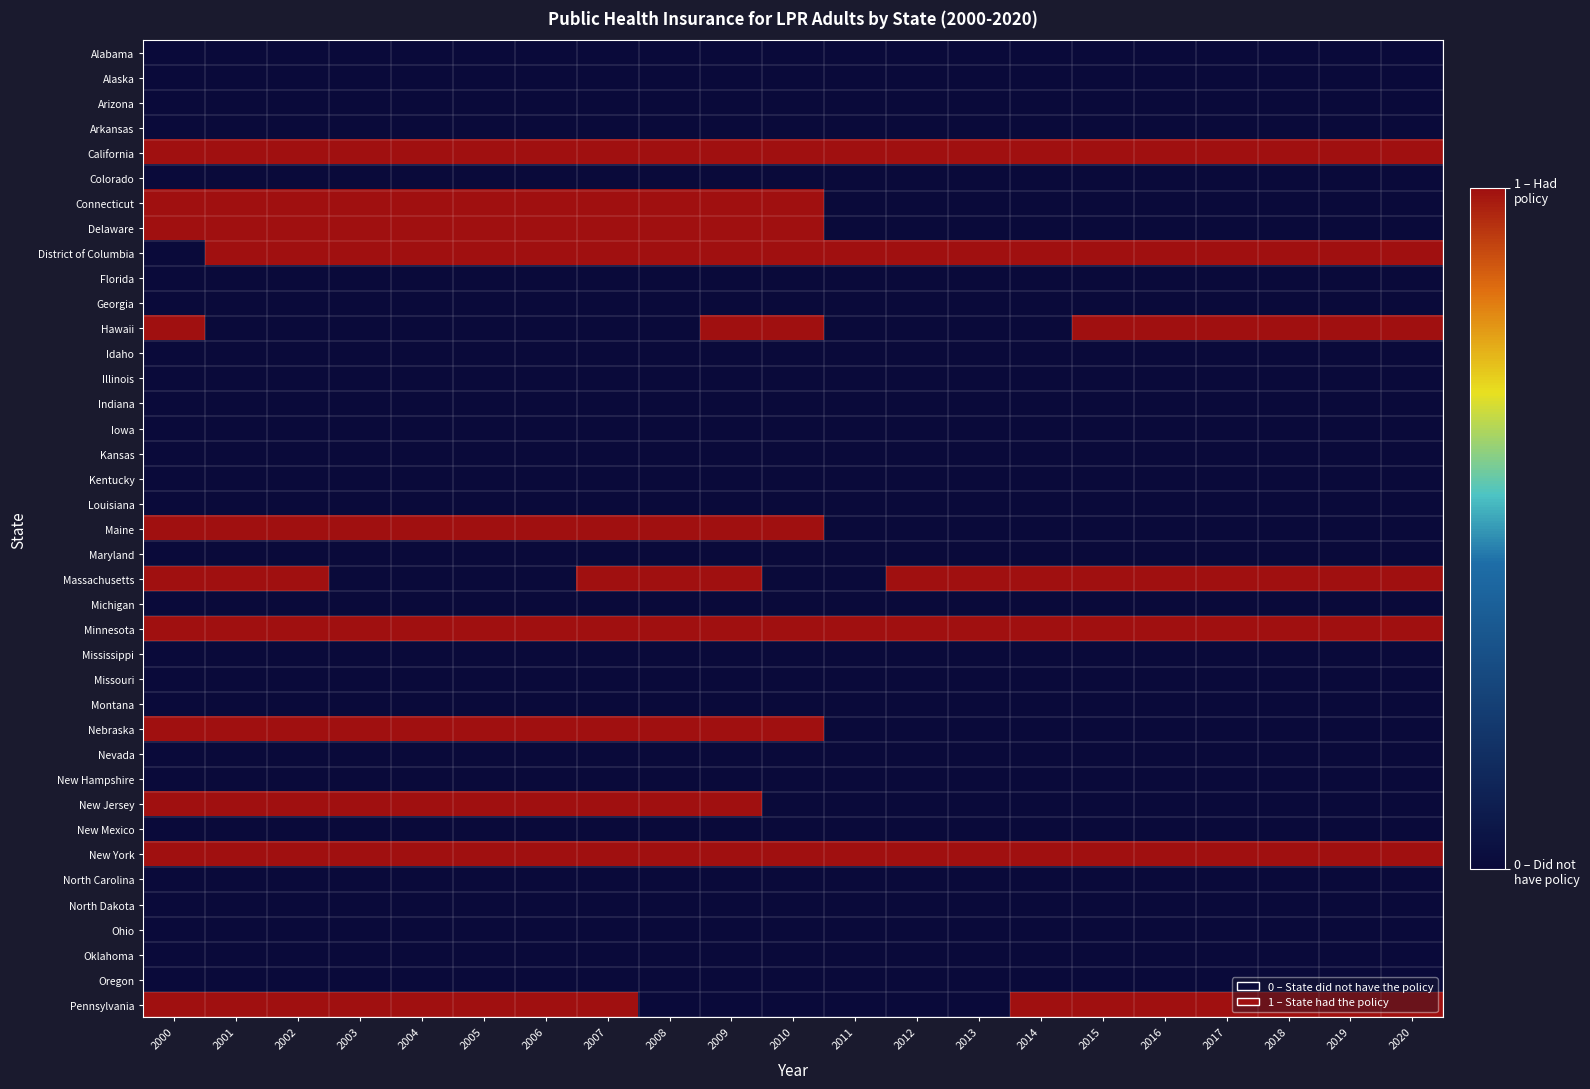

At which category is the sum across all series the highest?

2000